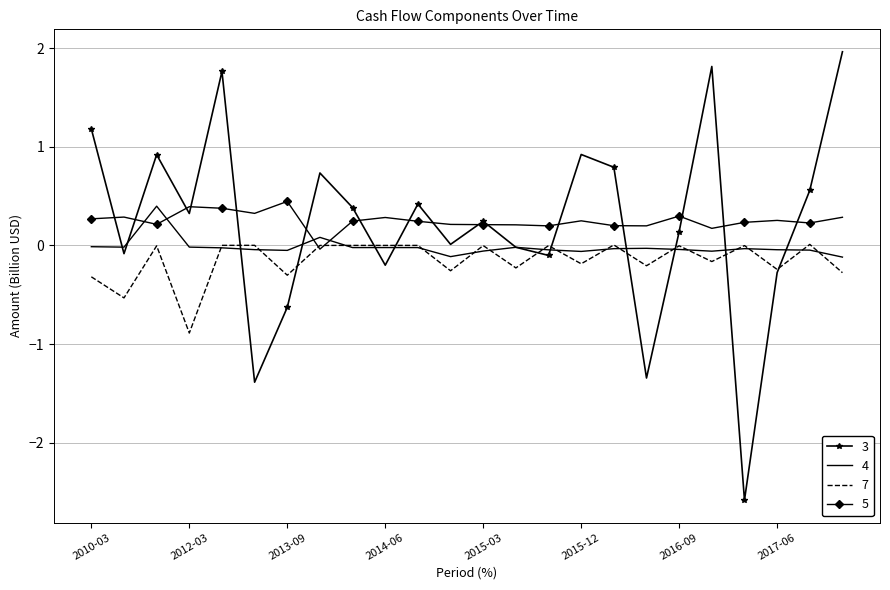

Which series has the widest spread of values?

3